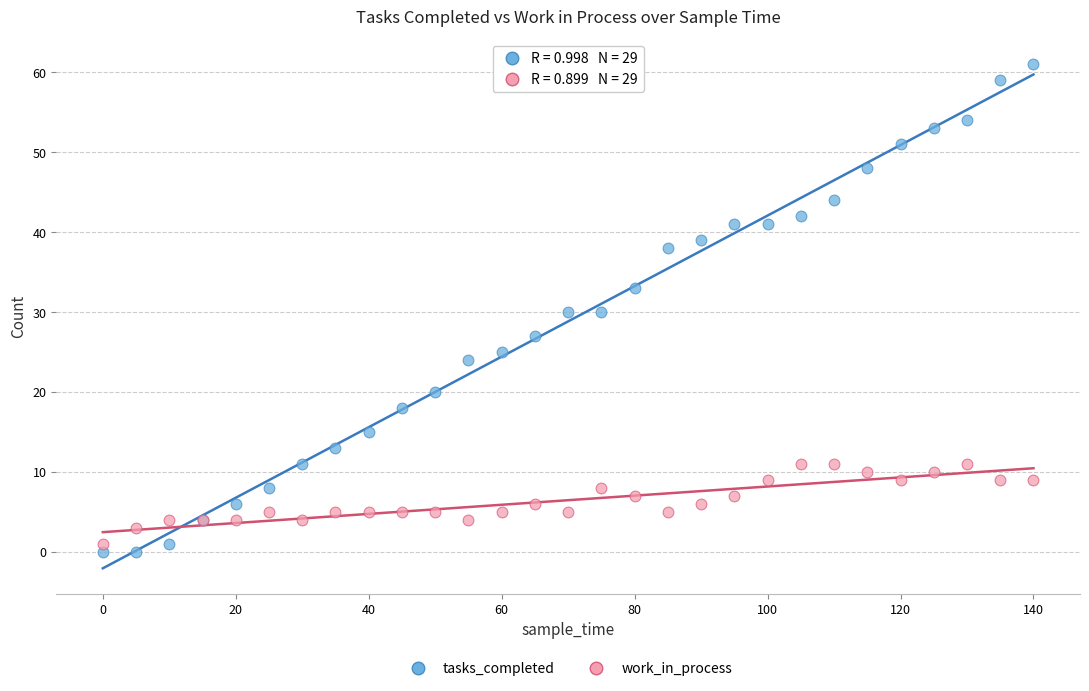

What is the X range (max minus min) for the scatter plot?

140